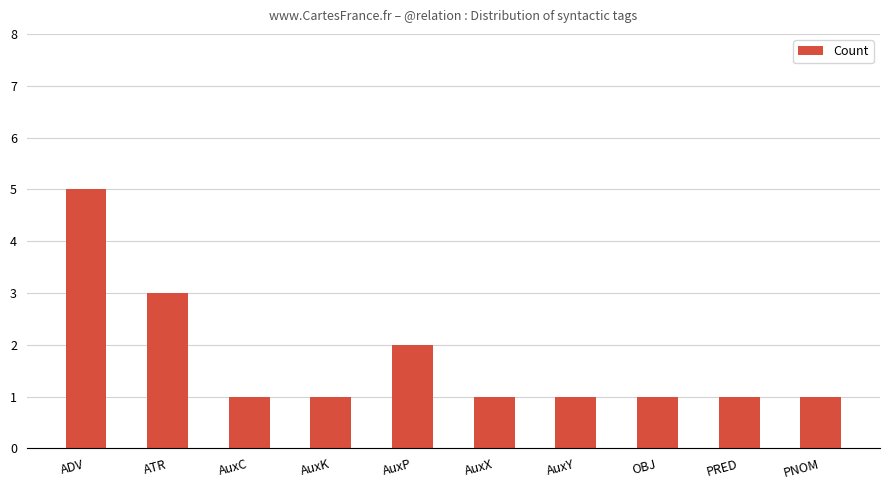

What is the value of the 4th bar from the left?

1